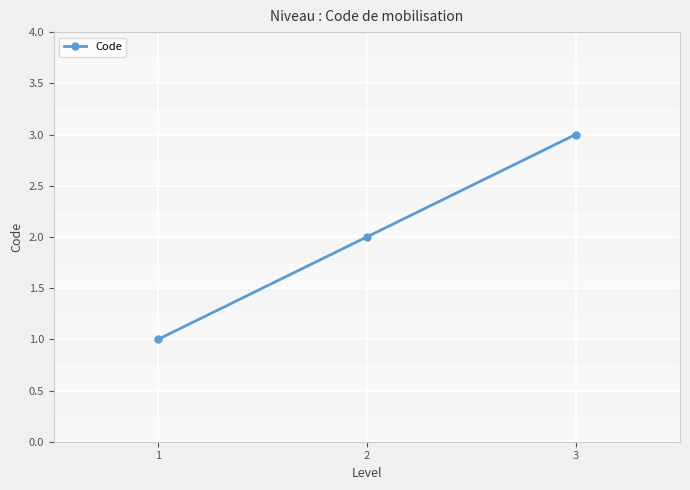

Is it true that the value at 1 is 1?

True